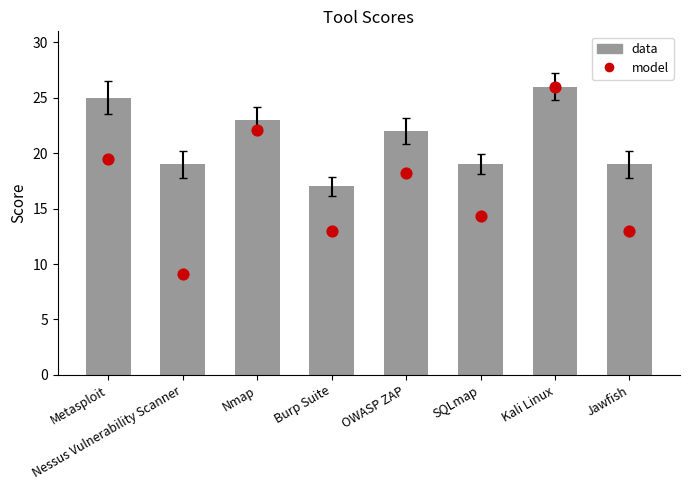

Which series contains the lowest Y value?

model